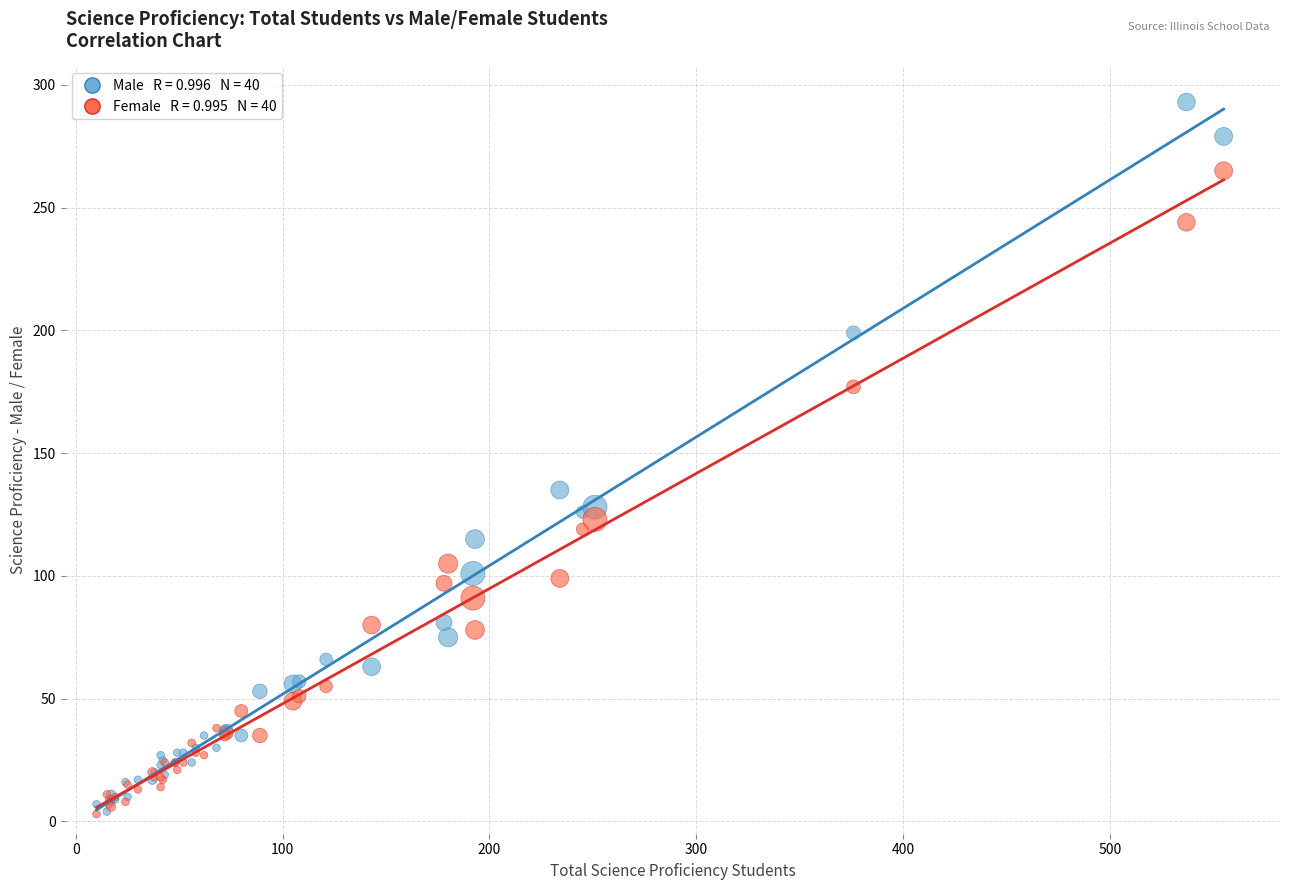

Across all series, what Y value is closest to 148?

135